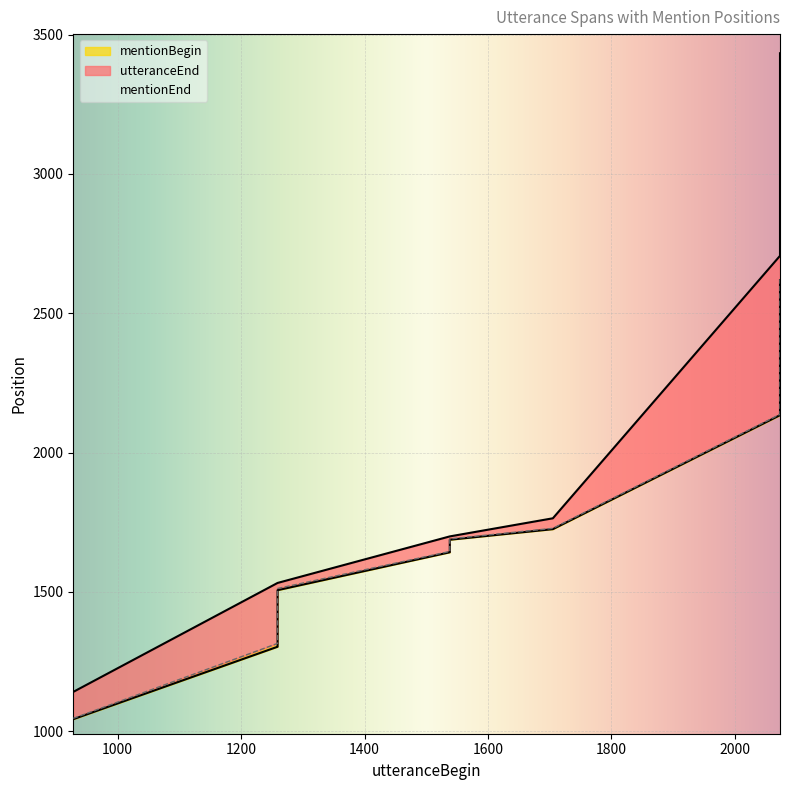

What is the sum of all utteranceEnd values?

44456